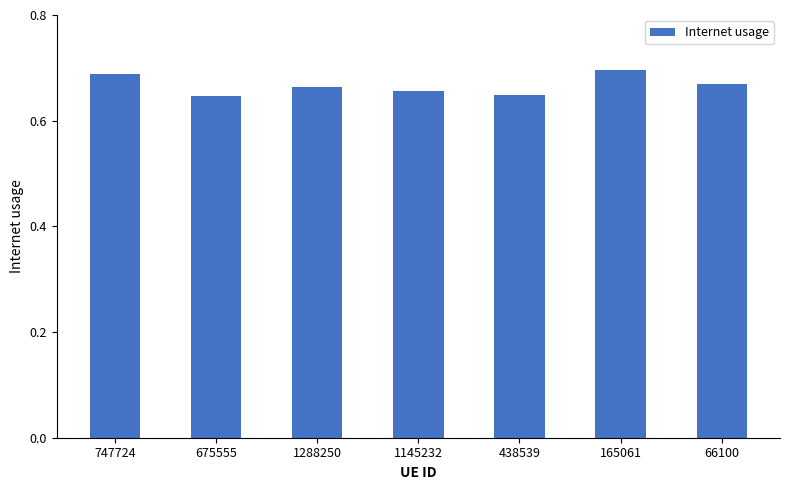

What is the label of the 6th bar from the left?

165061